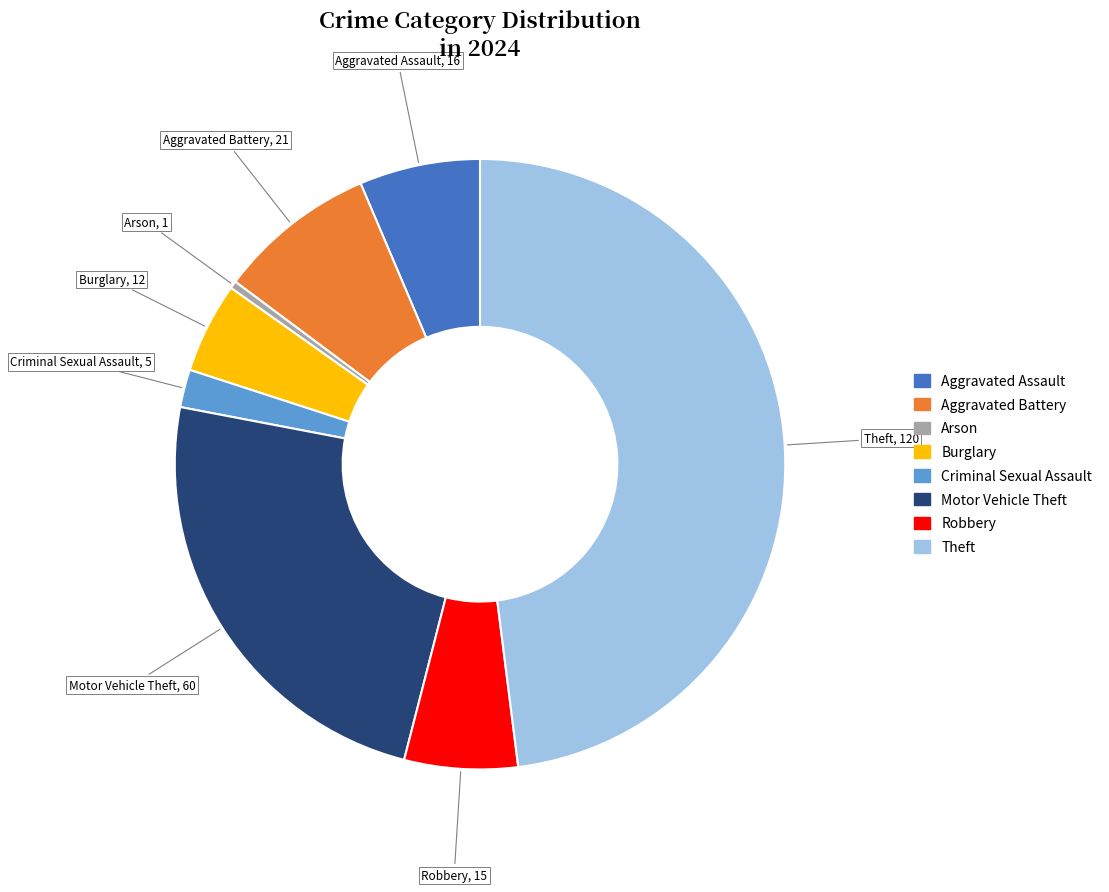

Is there a majority slice in this chart?

No